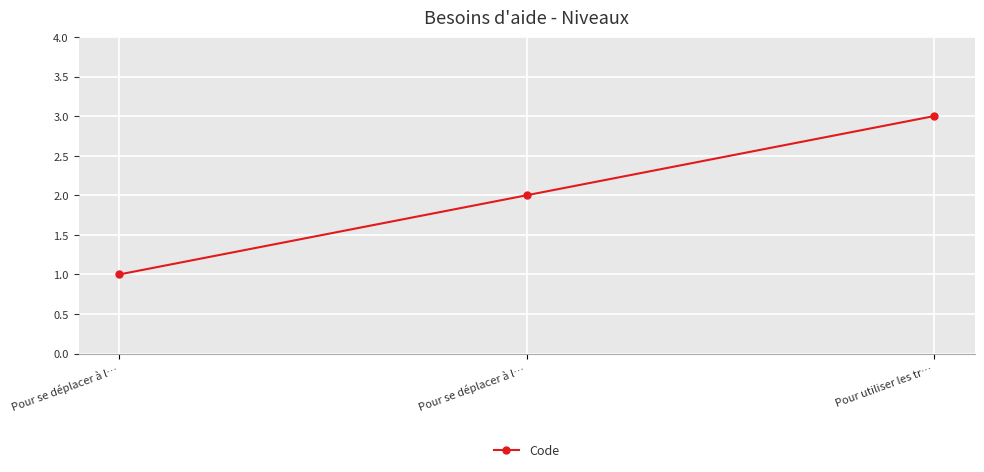

Rank the categories by value from lowest to highest.

Pour se déplacer à l…, Pour se déplacer à l…, Pour utiliser les tr…